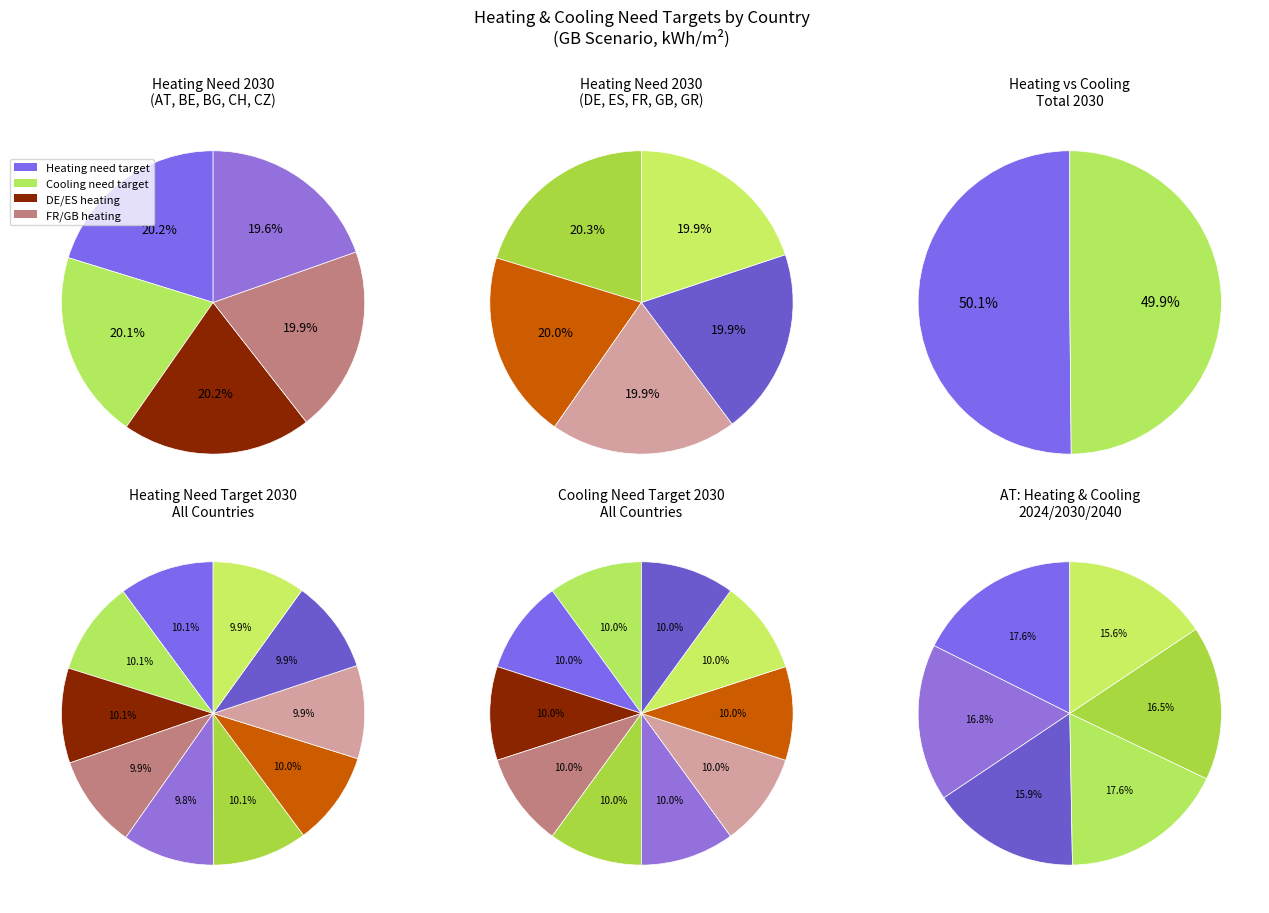

What portion of the pie excludes AT?

89.7%